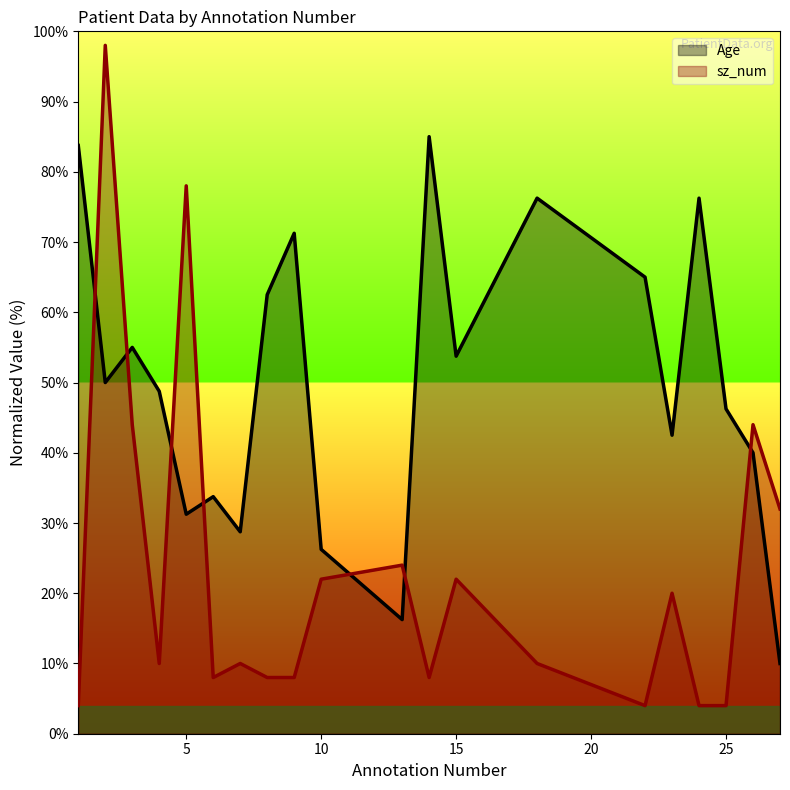

What is the difference between the highest and lowest values at 22?

61.0